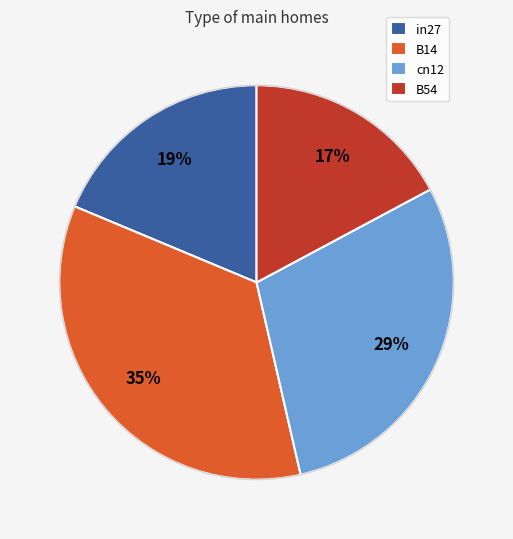

Which category has the biggest portion of the pie?

B14